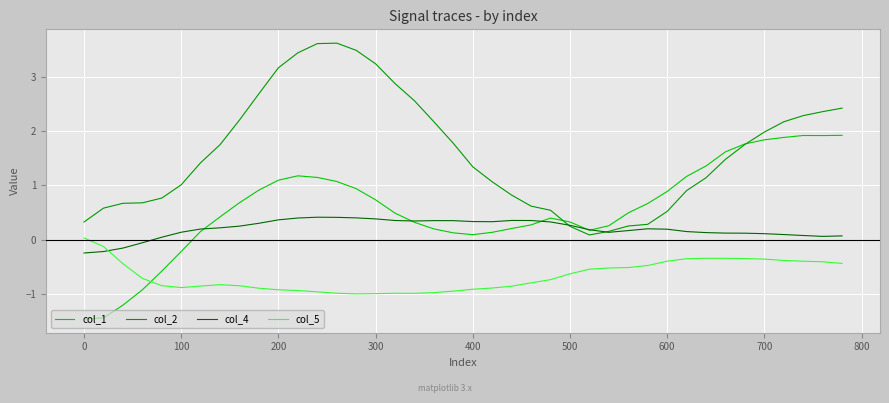

What is the difference between the second highest and second lowest values in the col_2 series?

3.5